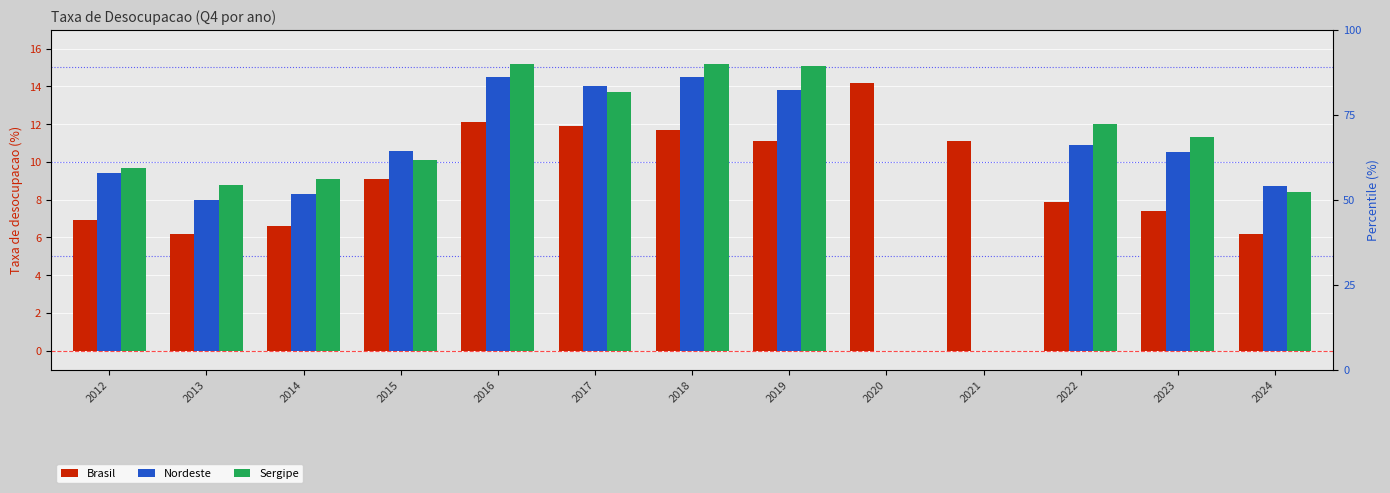

Is it true that Nordeste equals 10.6 at 2015?

True